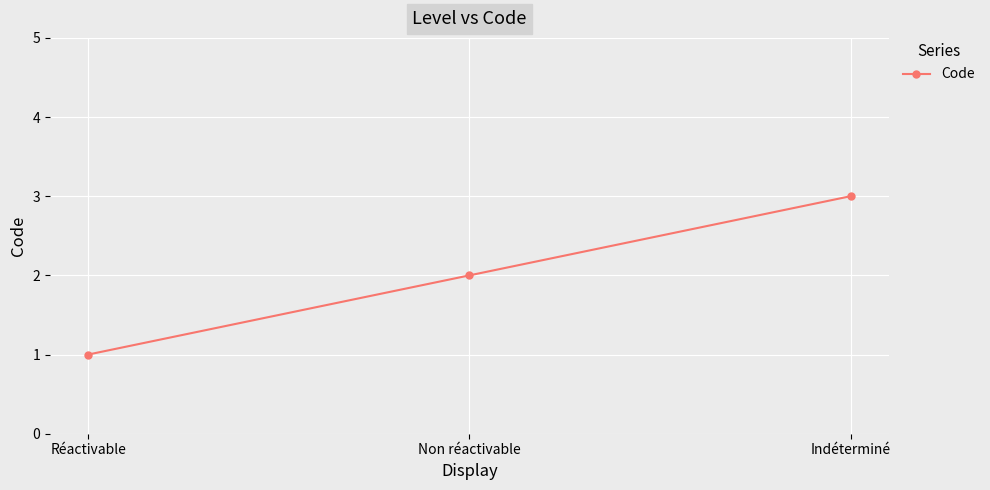

Which label corresponds to the largest value in the chart?

Indéterminé